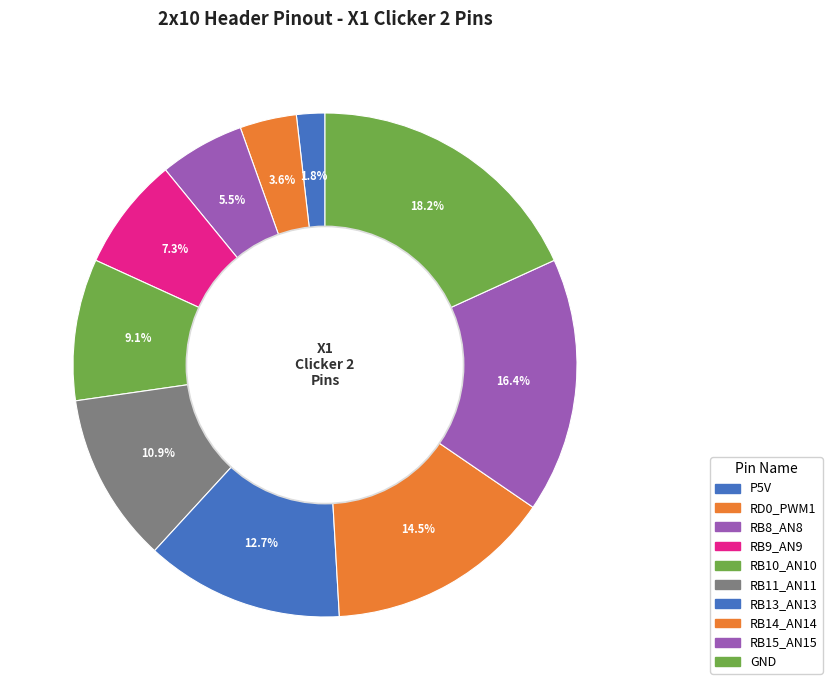

To the nearest percent, what is the average slice percentage?

10%